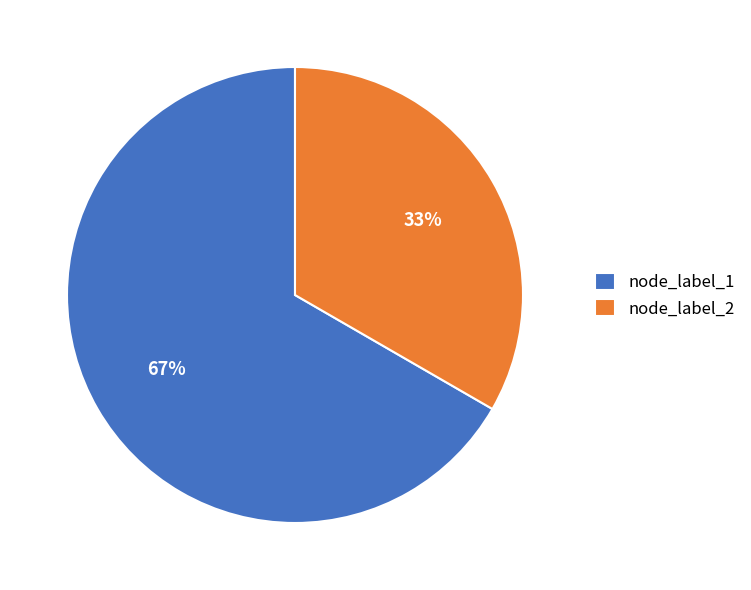

Count the number of slices in the pie.

2